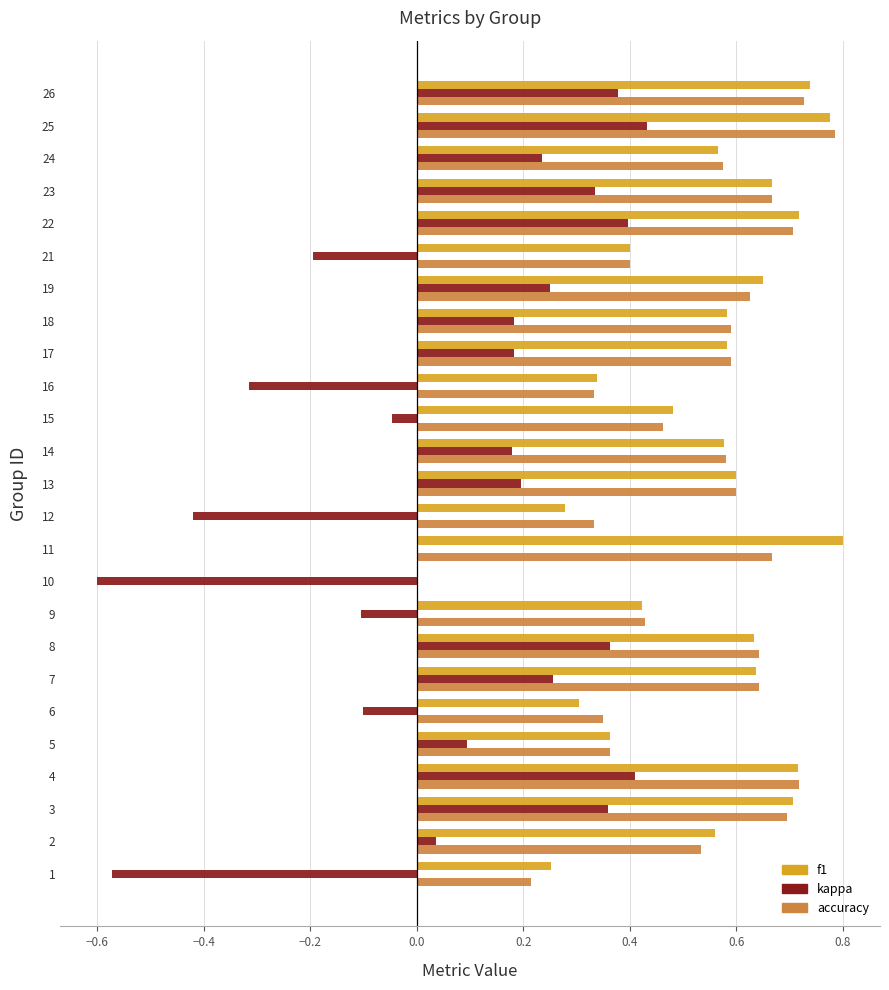

Is the value of kappa at 18 greater than the value of accuracy at 13?

No